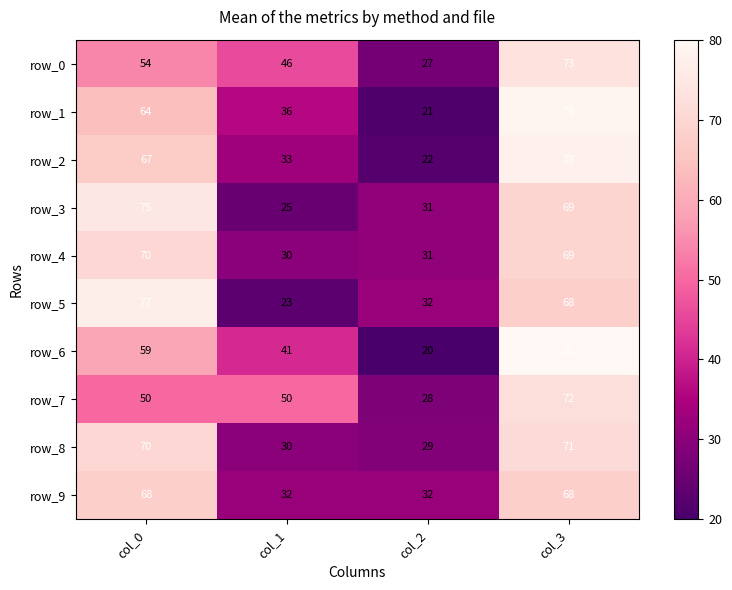

What is the difference between the row_5 values at col_3 and col_2?

36